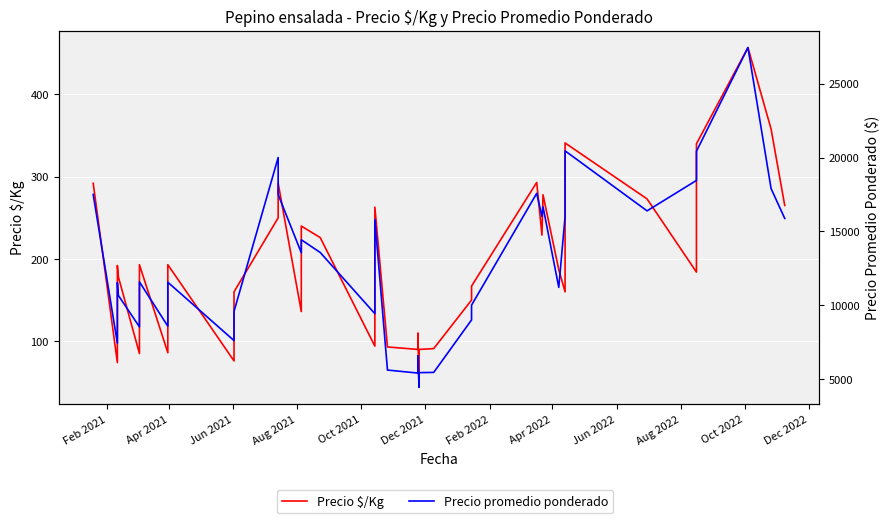

True or false: Precio $/Kg has more than 1 points higher than both neighbors.

True